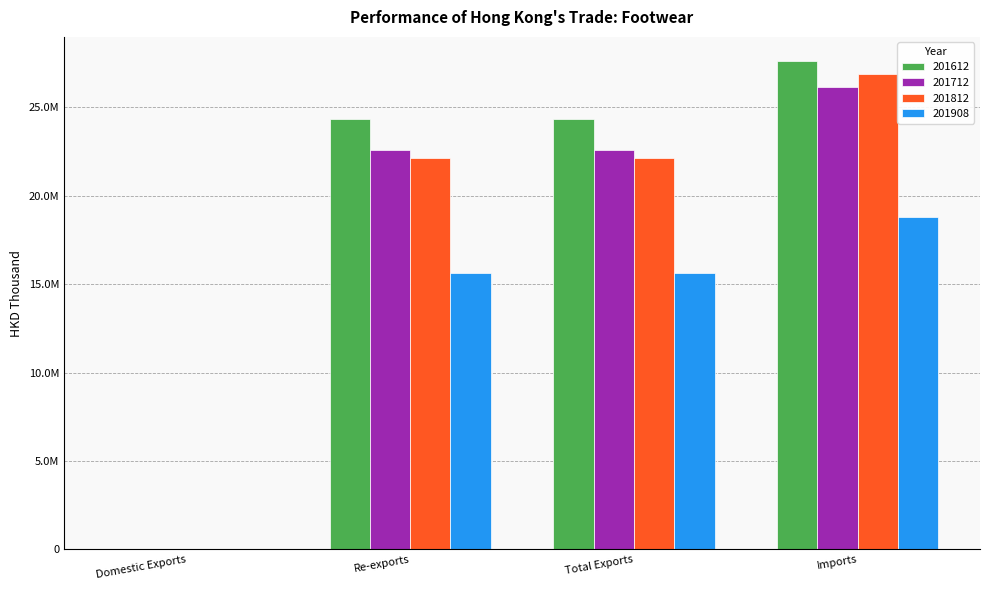

What is the difference between the maximum and minimum values in the 201908 series?

18771339.0